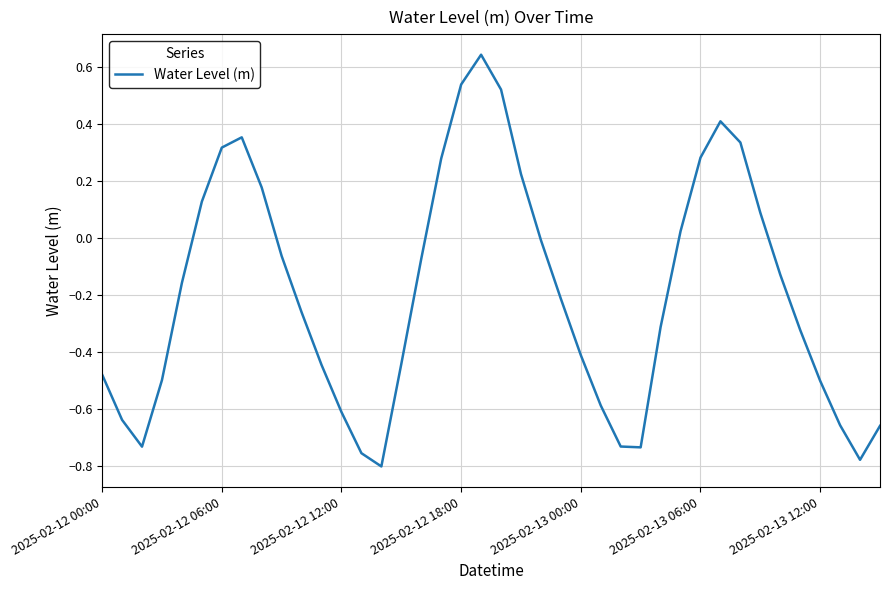

What is the difference between the maximum and minimum values?

1.4